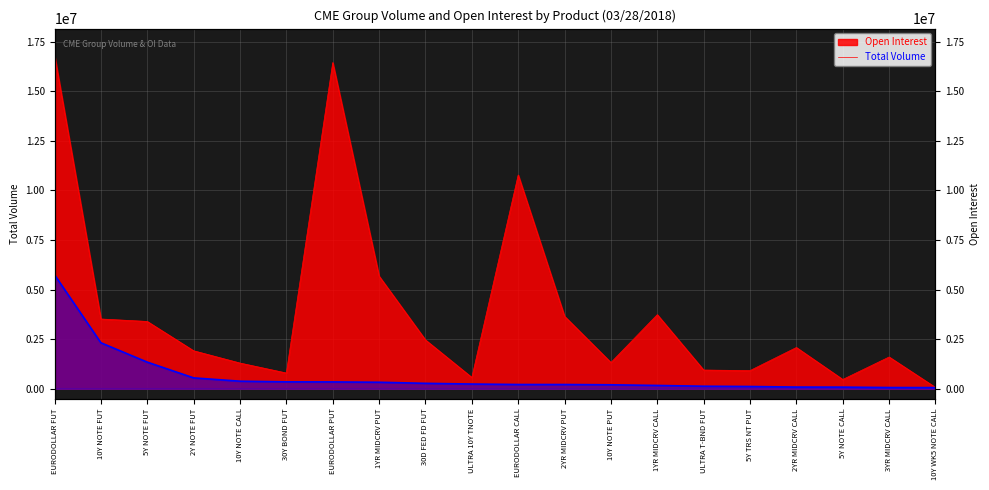

What is the spread (max minus min) of values at EURODOLLAR PUT?

16106889